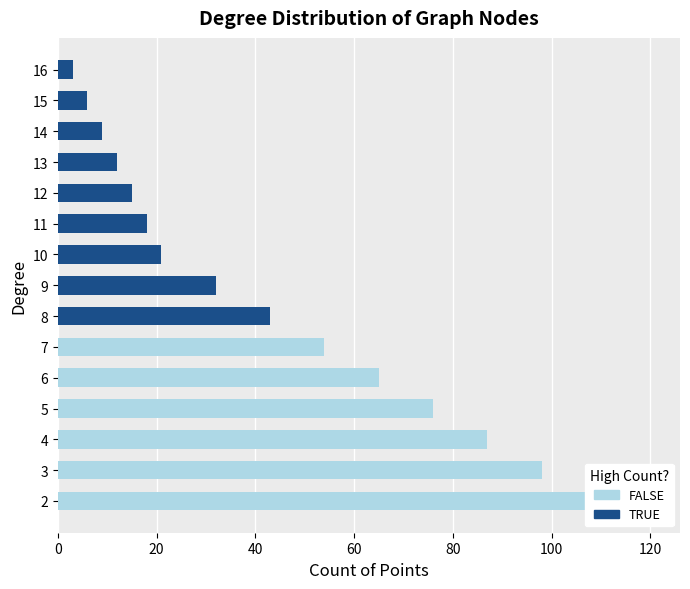

At which label does the data first exceed 18?

2